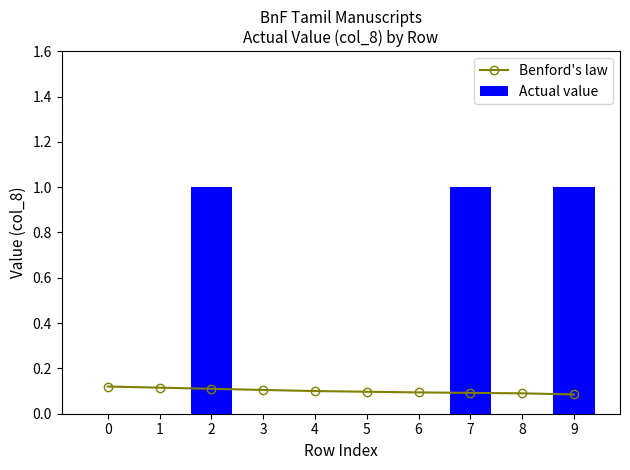

What is the difference between the maximum and minimum values in the Actual value series?

1.0